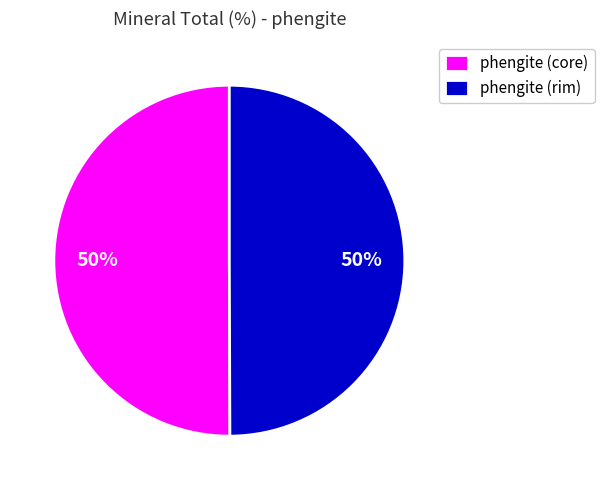

Do phengite (core) and phengite (rim) together represent more than half of the pie?

Yes